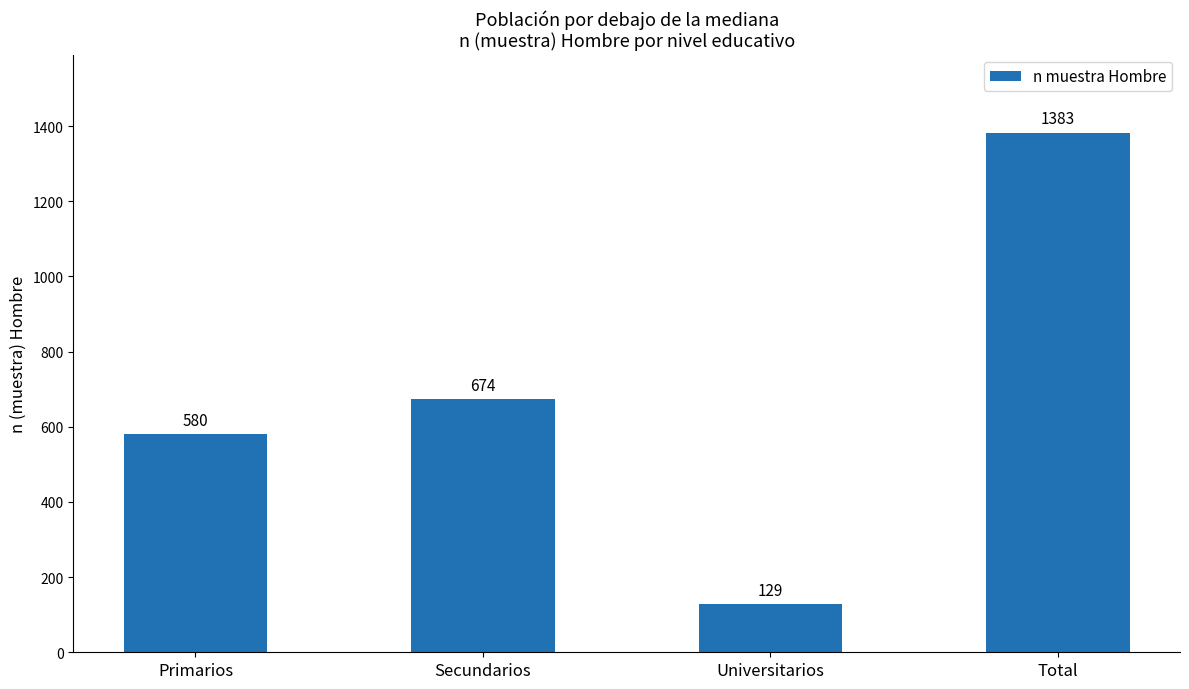

What is the maximum value shown in the chart?

1383